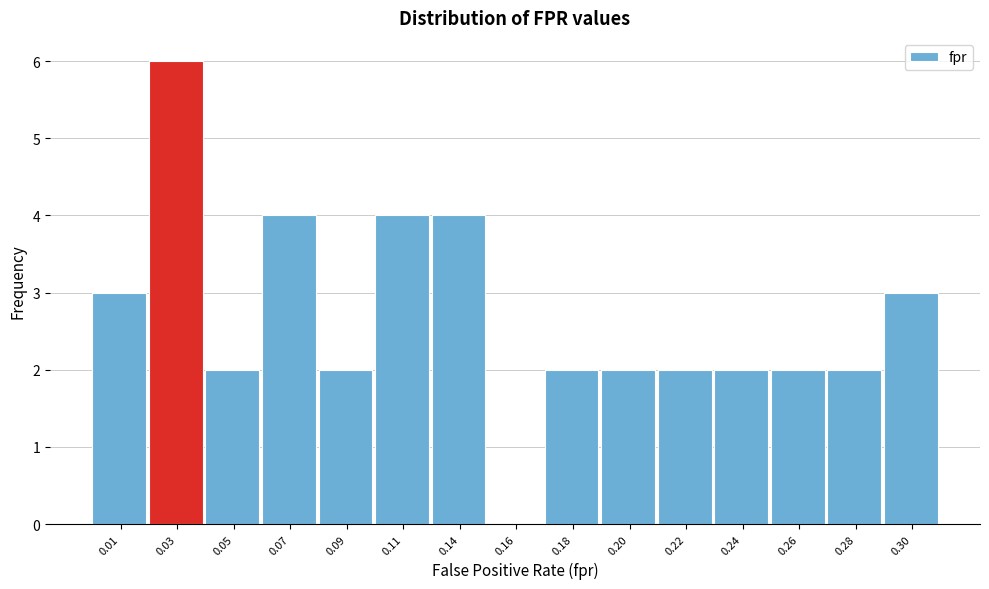

Reading left to right, list all the values displayed in this chart.

0.01=3	0.03=6	0.05=2	0.07=4	0.09=2	0.11=4	0.14=4	0.16=0	0.18=2	0.20=2	0.22=2	0.24=2	0.26=2	0.28=2	0.30=3